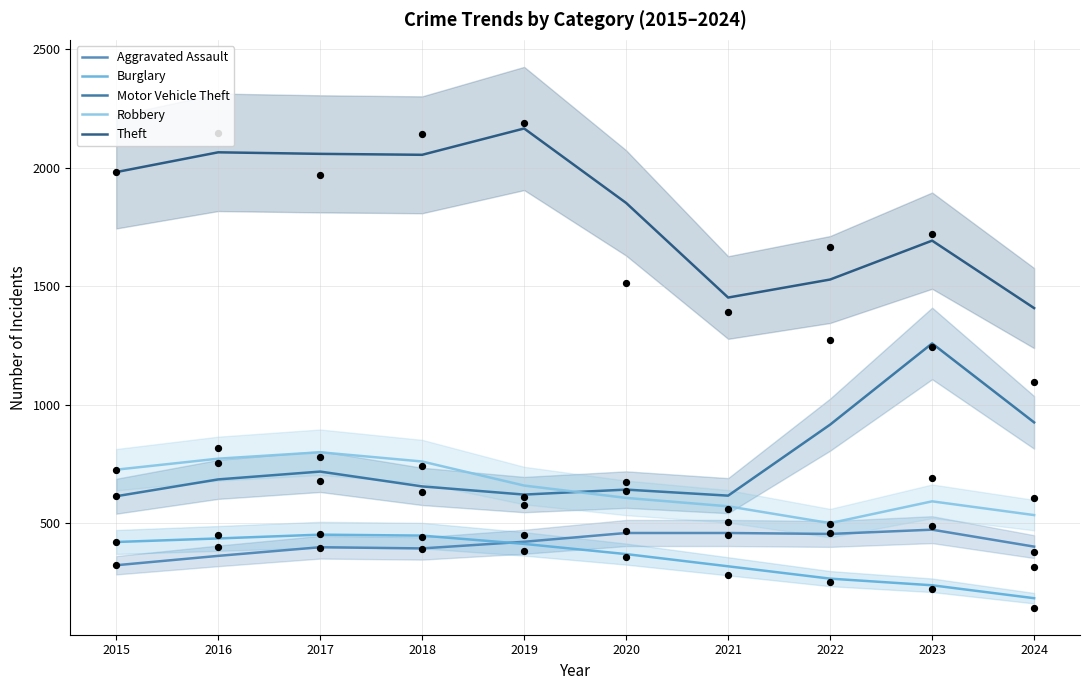

At how many categories does at least one series exceed 1692?

6